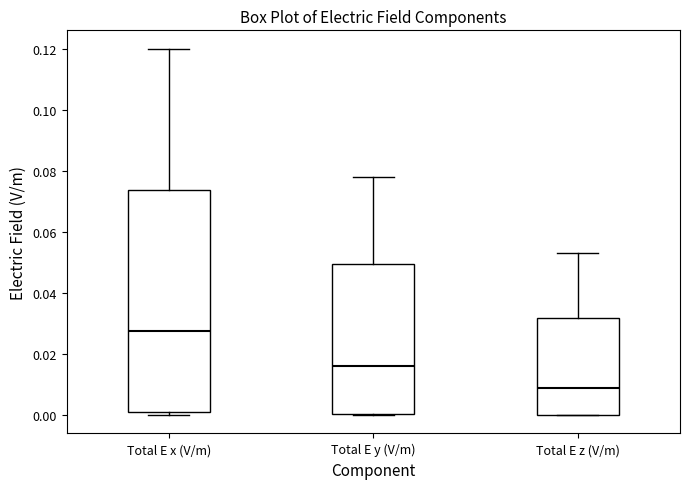

Reading left to right, read every box against the y-axis: the position of its median line, the range the box covers, and the ends of its whiskers. The values are not printed on the chart, so give them approximately, as read against the axis.

Total E x (V/m): median 0.028, box 0.000 to 0.074, whiskers 0.000 (just below the box's lower edge) to 0.120
Total E y (V/m): median 0.016, box 0.000 to 0.050, whiskers 0.000 to 0.078
Total E z (V/m): median 0.008, box 0.000 to 0.032, whiskers 0.000 to 0.054